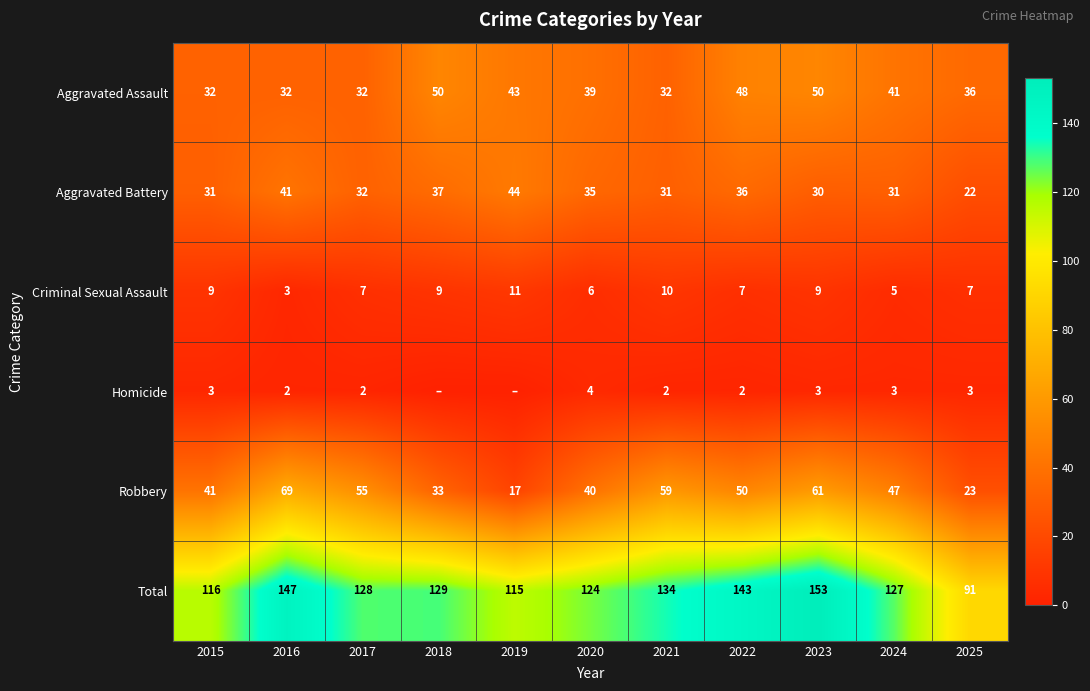

What is the maximum value shown in the chart?

153